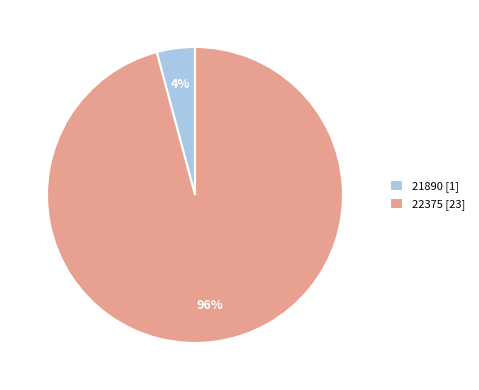

Which has a higher value, 21890 or 22375?

22375